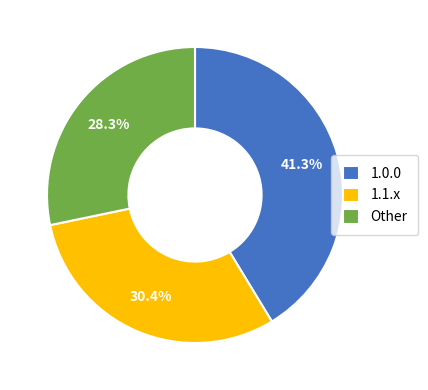

Does 1.1.x represent more than half of the total?

No